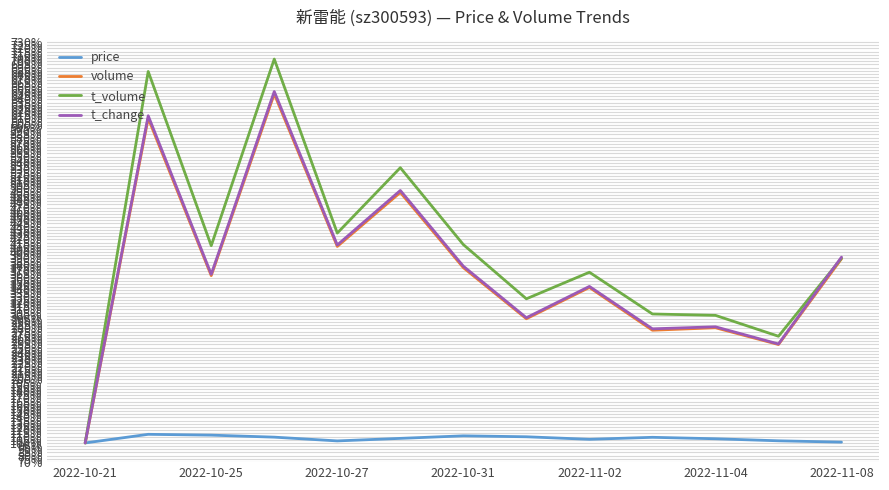

Which series has the largest total across all categories?

t_volume